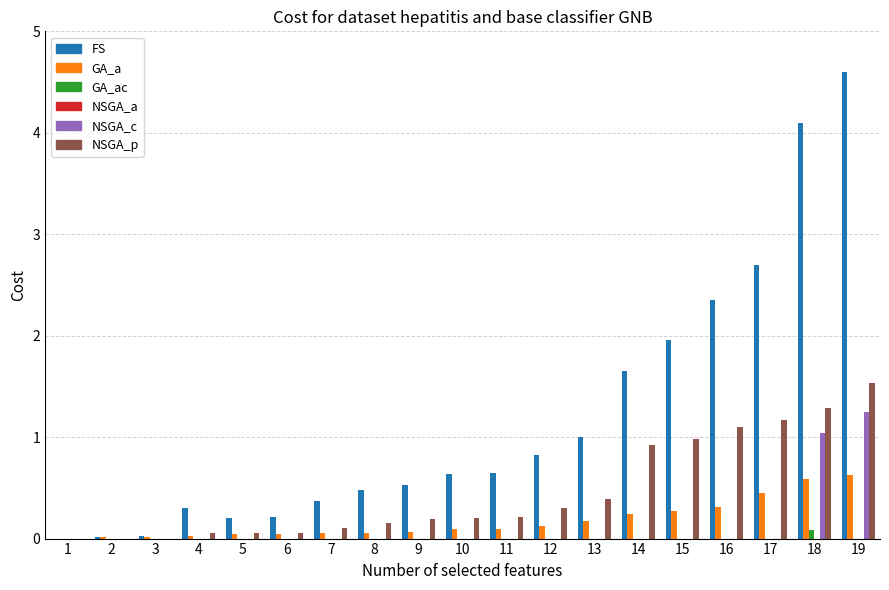

What is the greatest value displayed?

4.6